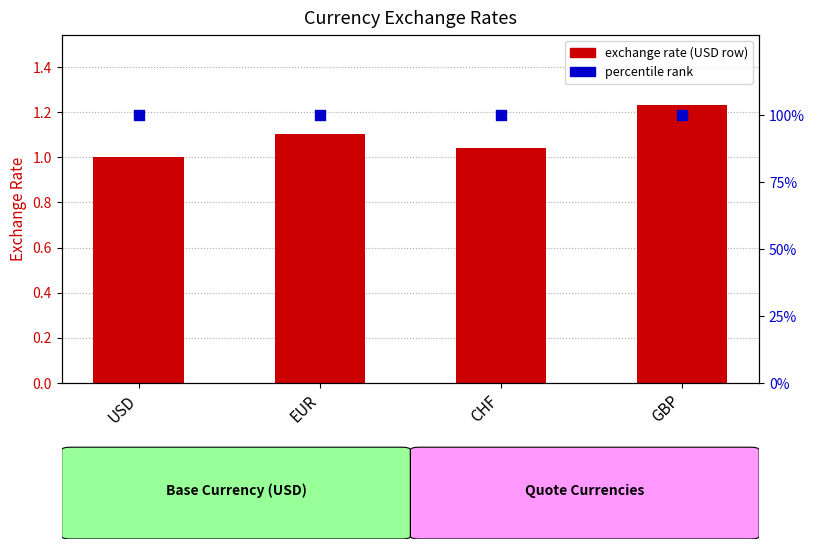

Which series contains the highest Y value?

percentile rank